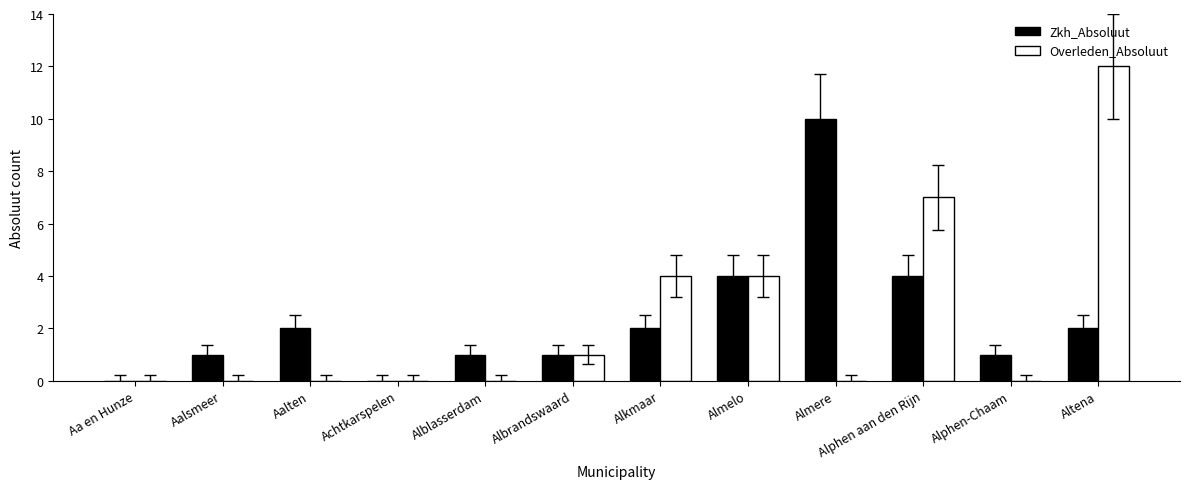

What is the spread (max minus min) of values at Alphen aan den Rijn?

3